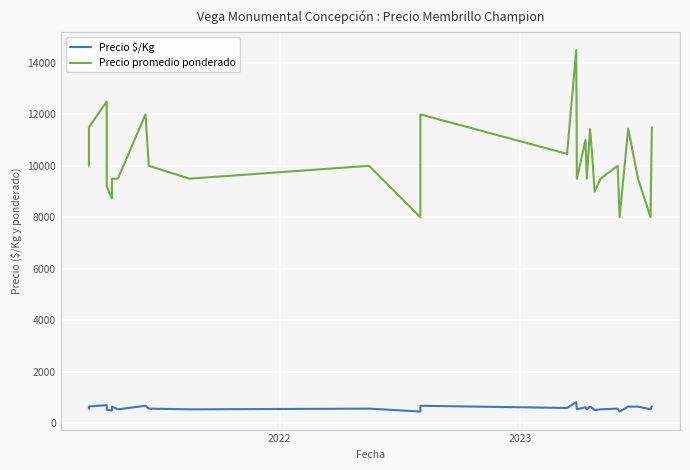

The value of Precio promedio ponderado at 21 is 2799. True or false?

False